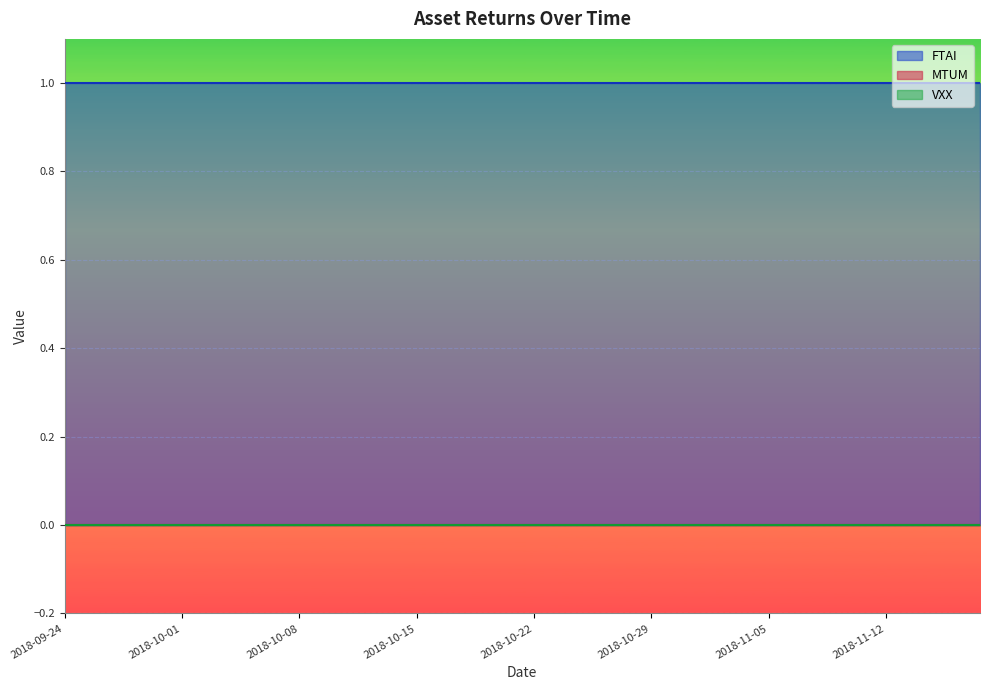

True or false: MTUM and VXX intersect in this chart.

False